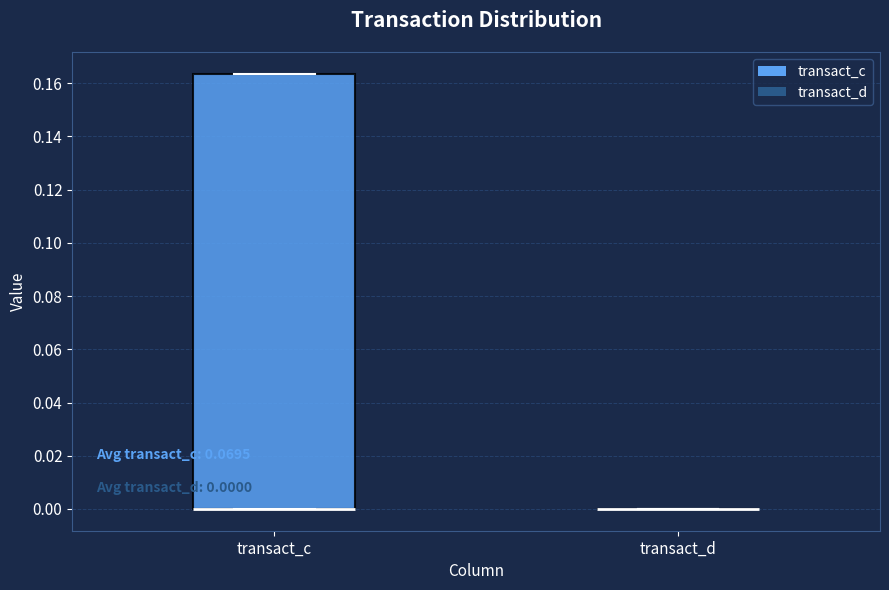

Comparing the boxes themselves (not the whiskers), which one is the tallest?

transact_c